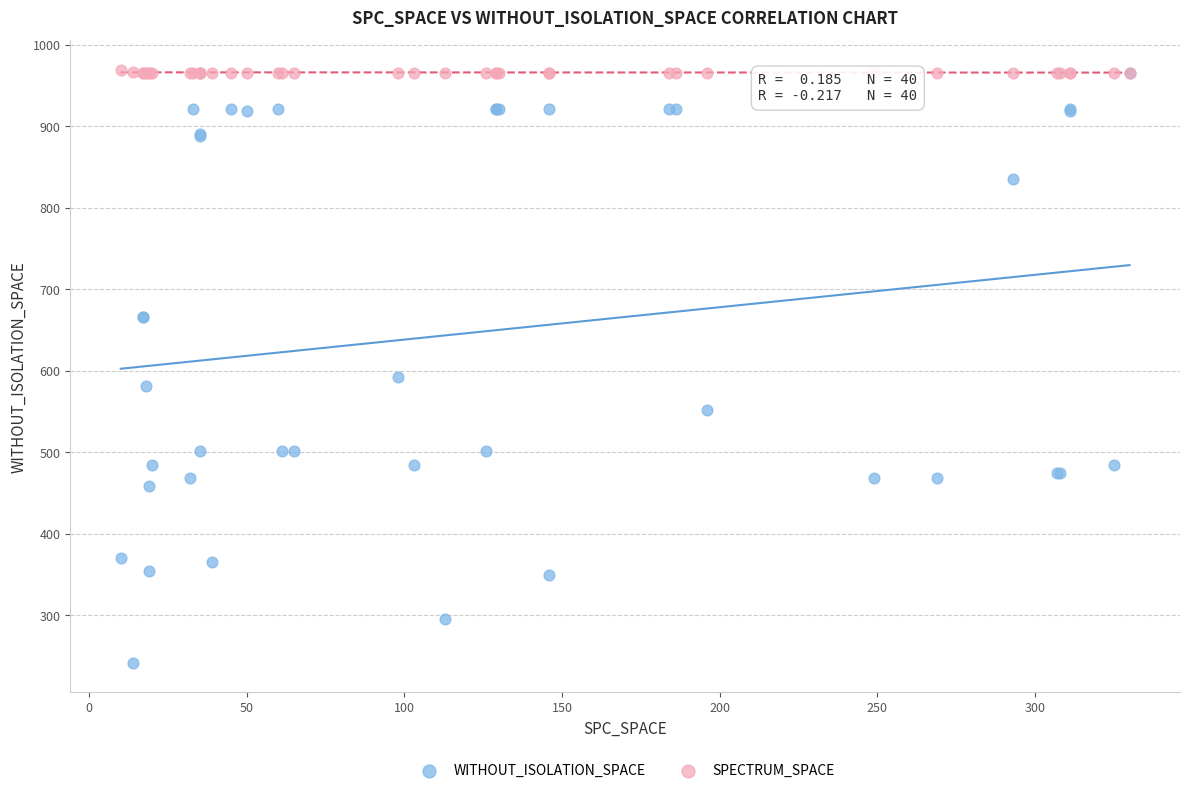

In the WITHOUT_ISOLATION_SPACE series, what Y value is closest to 604?

592